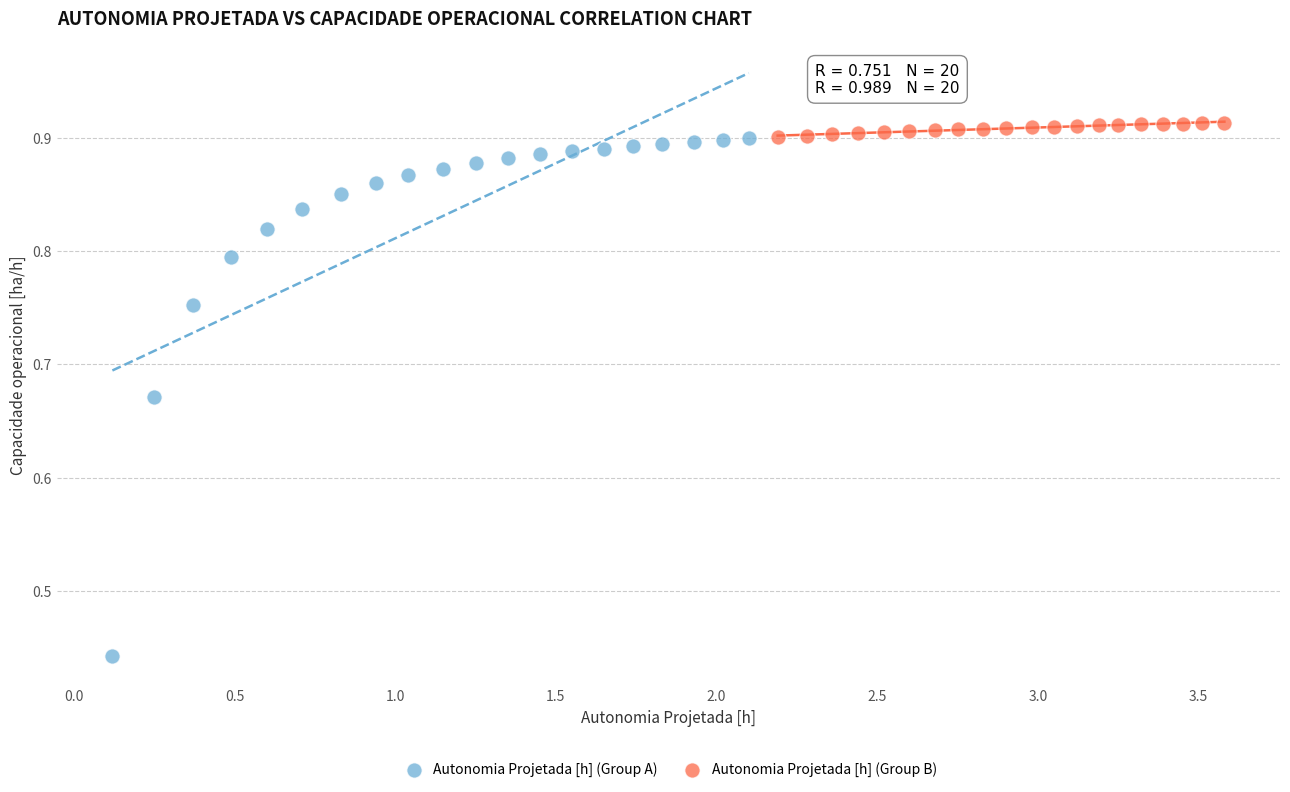

Which series has the largest Y range (max minus min)?

Autonomia Projetada [h] (Group A)